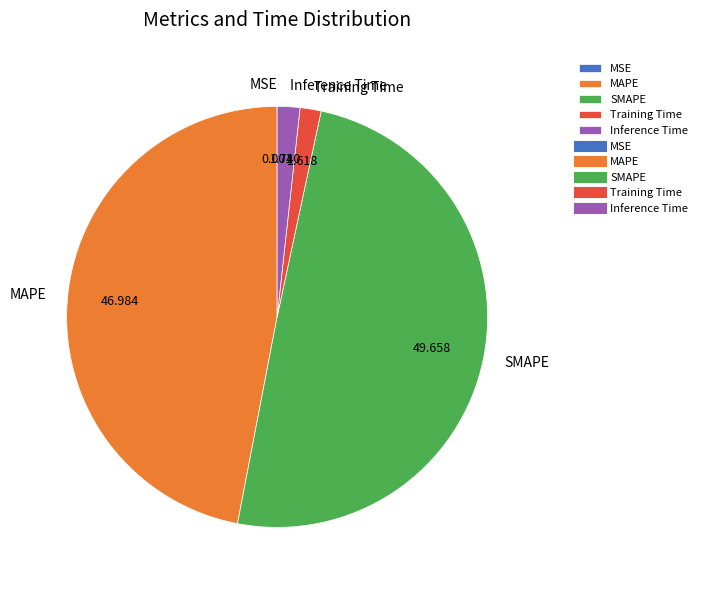

Is the sum of Training Time and SMAPE greater than half?

Yes